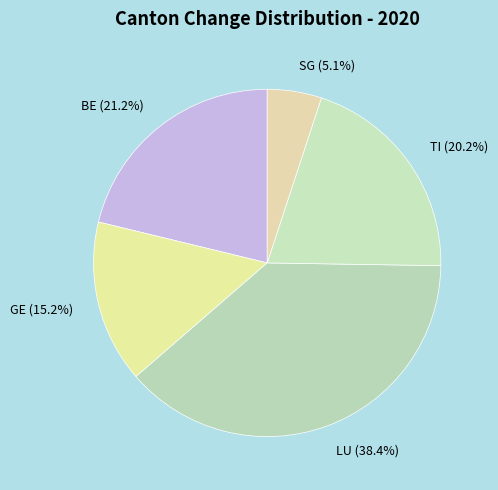

Between SG and LU, which is larger?

LU